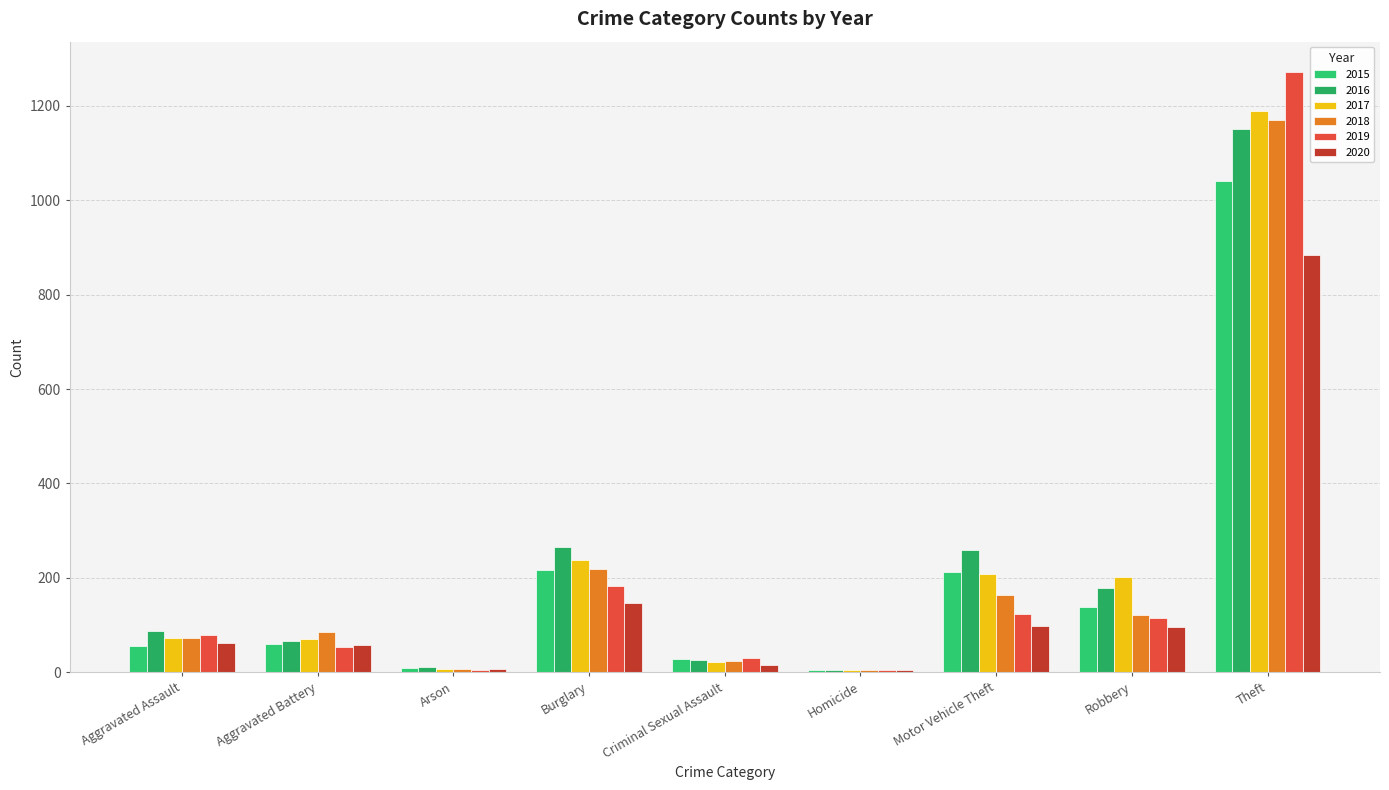

Are the bars horizontal?

No